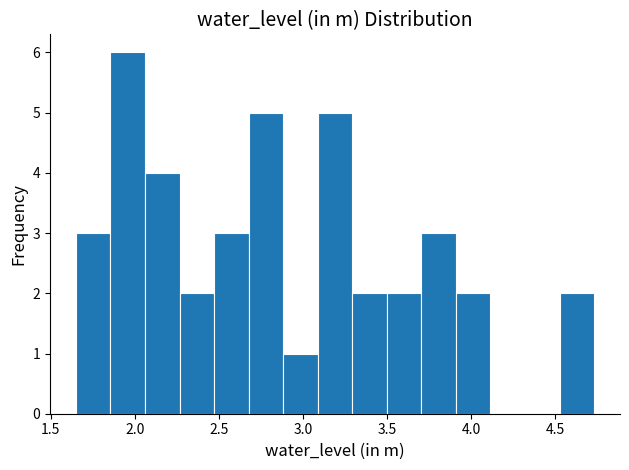

Reading left to right, transcribe this chart: for each bar, give the range it covers on the x-axis and its height. Neither the bar edges nor the heights are printed on the chart, so give them approximately, as read against the axes.

1.65 to 1.85: 3
1.85 to 2.05: 6
2.05 to 2.25: 4
2.25 to 2.45: 2
2.45 to 2.70: 3
2.70 to 2.90: 5
2.90 to 3.10: 1
3.10 to 3.30: 5
3.30 to 3.50: 2
3.50 to 3.70: 2
3.70 to 3.90: 3
3.90 to 4.10: 2
4.10 to 4.30: 0
4.30 to 4.50: 0
4.50 to 4.75: 2